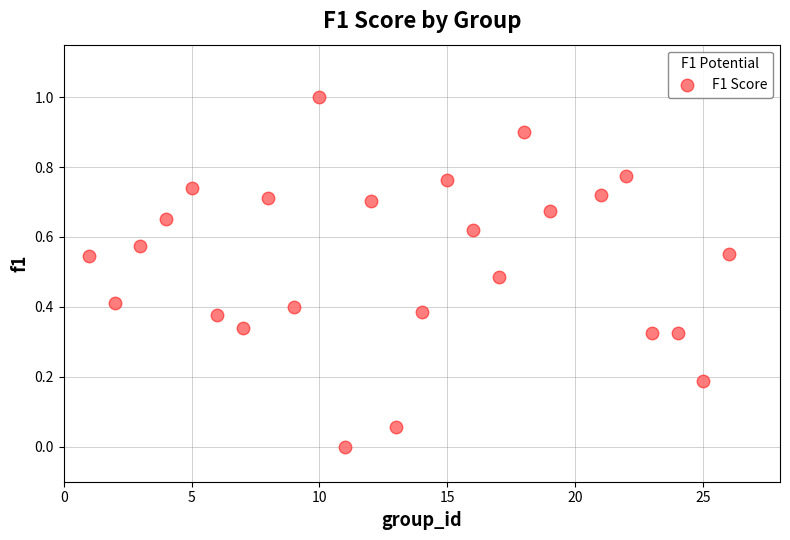

What is the range of X values (max minus min)?

25.0